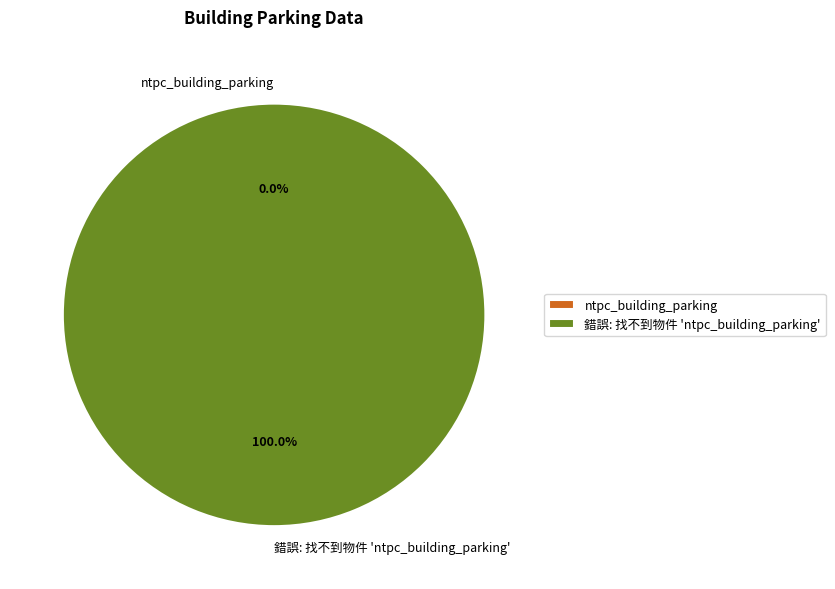

Which slice is the largest?

錯誤: 找不到物件 'ntpc_building_parking'